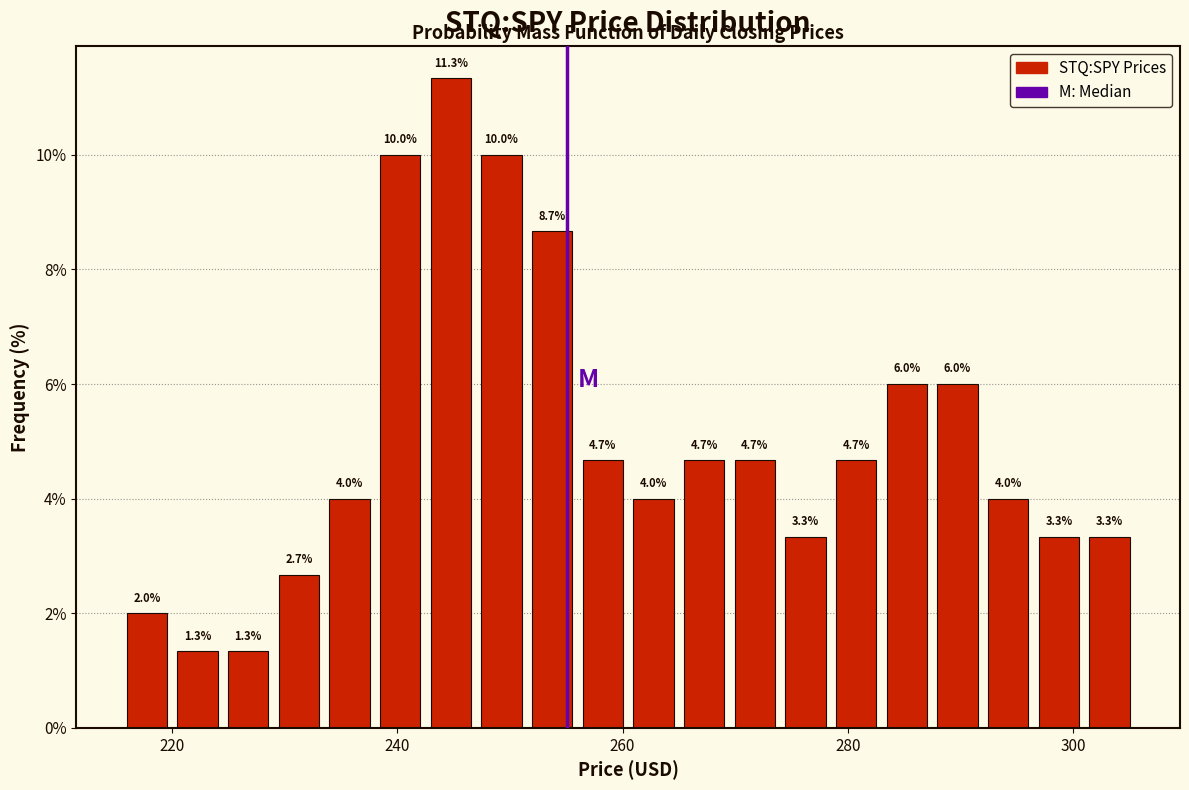

Around what value on the x-axis is the tallest bar? Give the approximate position of its centre, as read against the axis.

244